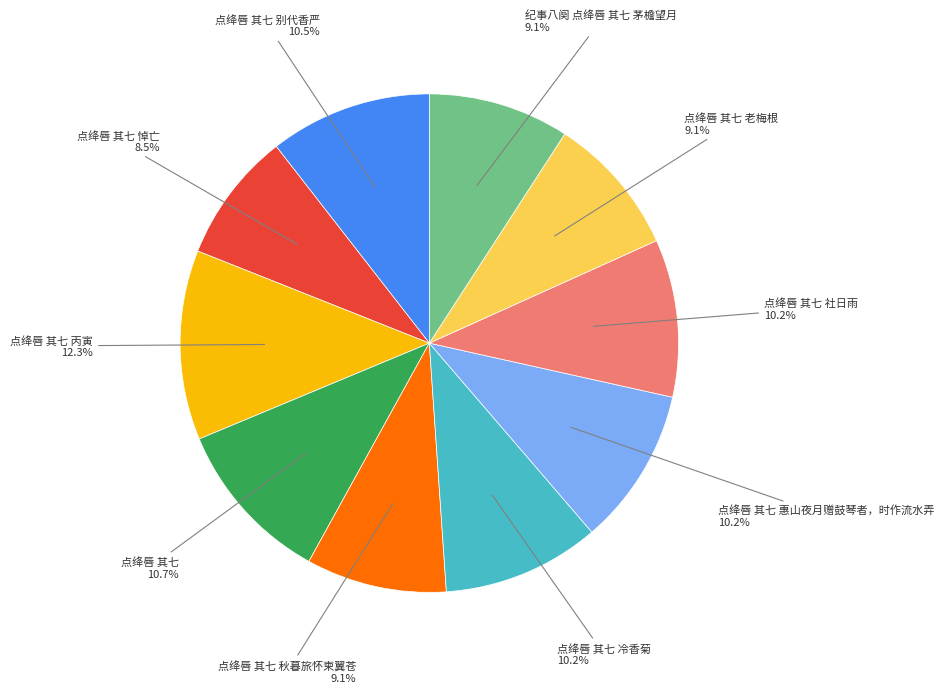

Is there any slice that represents more than half of the pie?

No